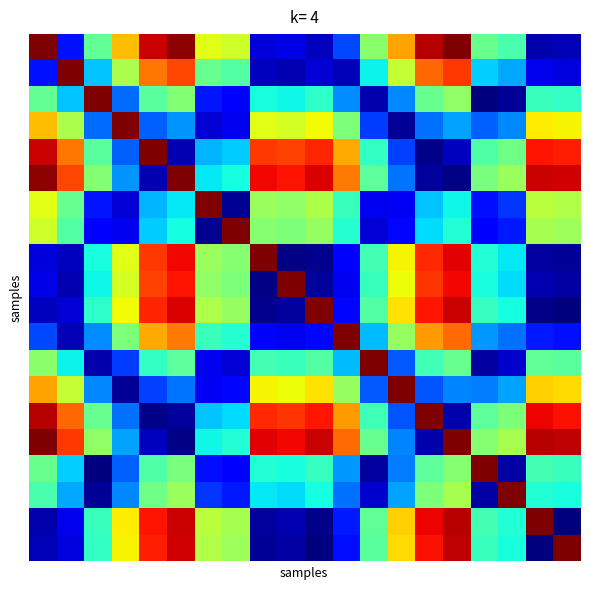

At how many categories does at least one series exceed 0?

20